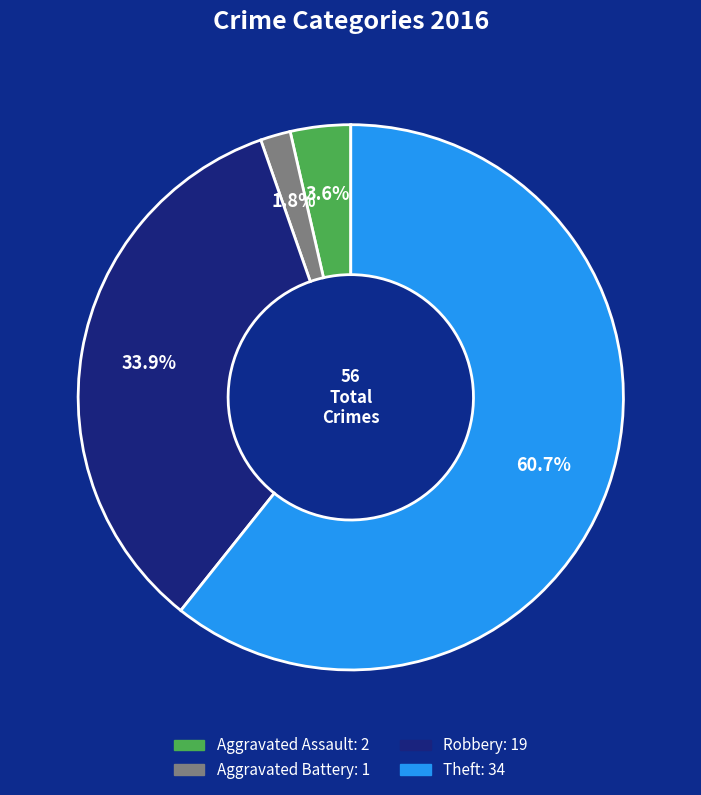

What is the ratio of the value at Aggravated Assault to the value at Aggravated Battery?

2.0